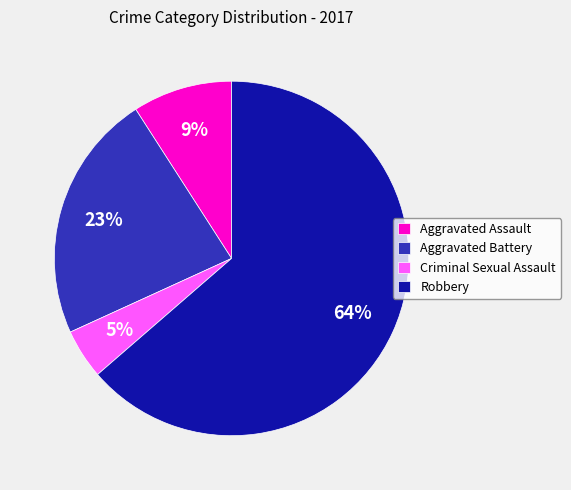

Is there a majority slice in this chart?

Yes